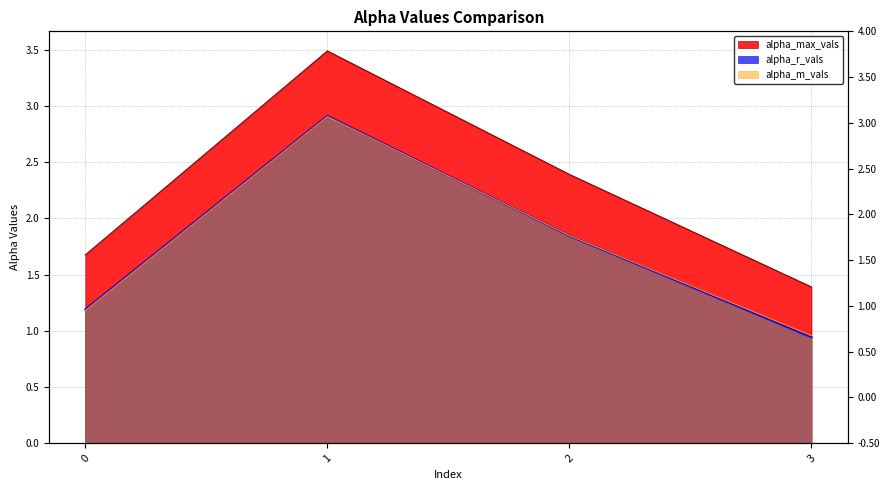

Does the chart have visible grid lines?

Yes